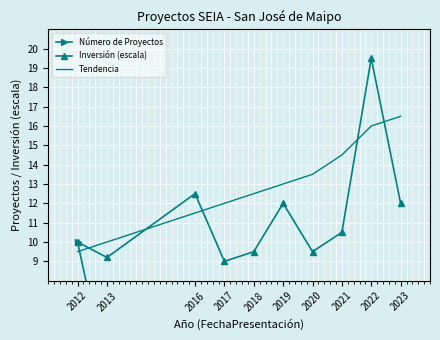

True or false: Número de Proyectos and Inversión (escala) cross at least once.

False